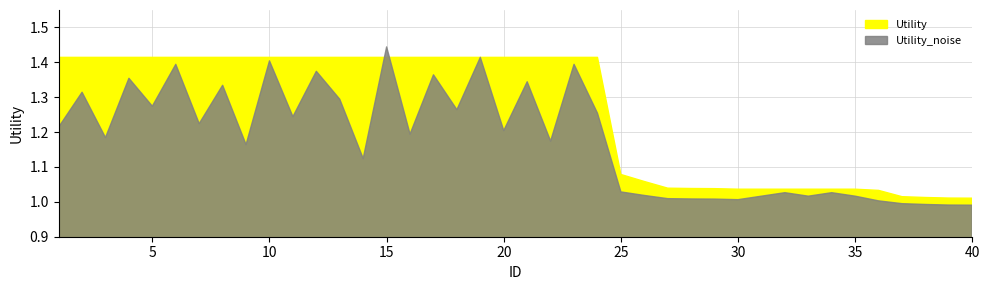

True or false: Utility and Utility_noise cross at least once.

True